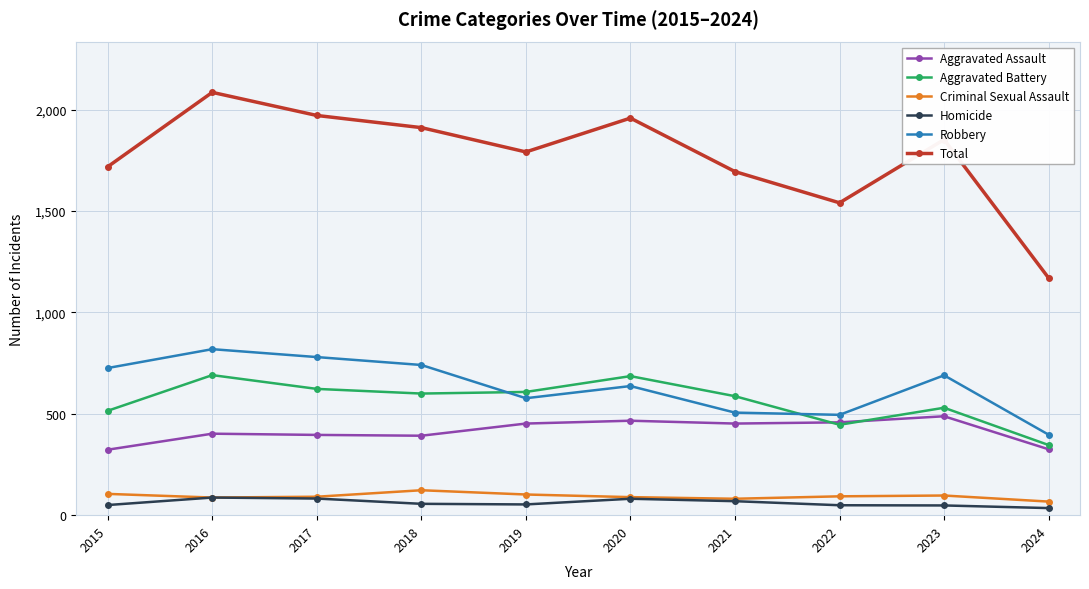

True or false: Total and Homicide intersect in this chart.

False